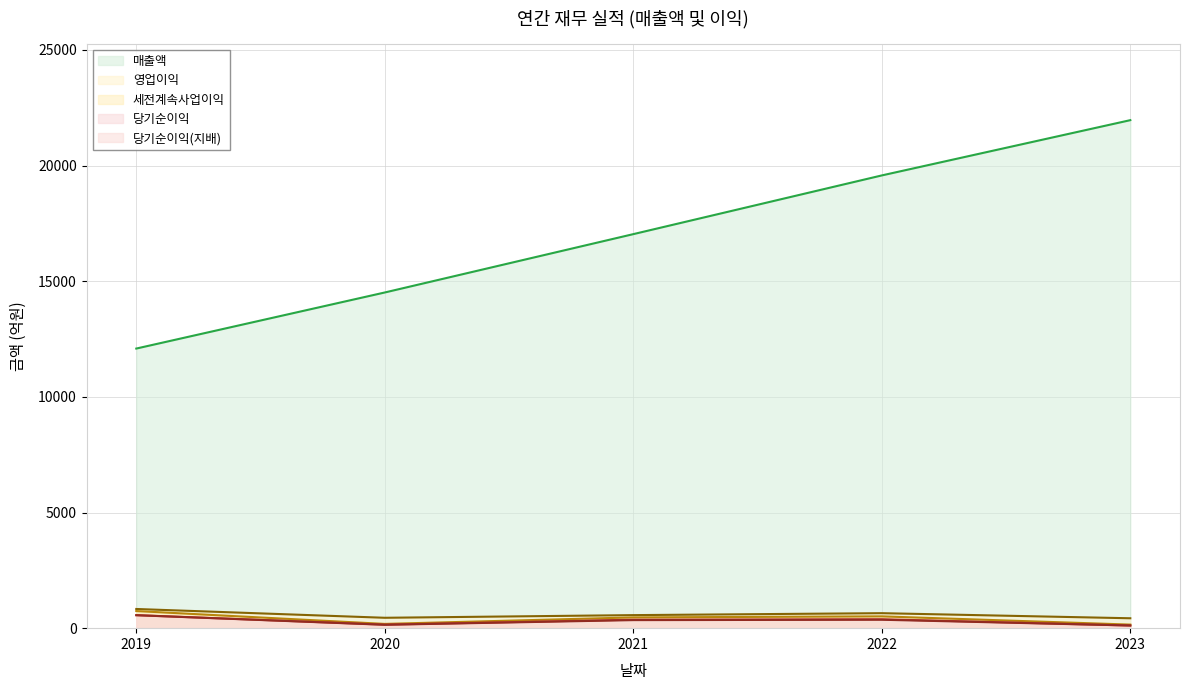

True or false: 당기순이익(지배) and 당기순이익 cross at least once.

True